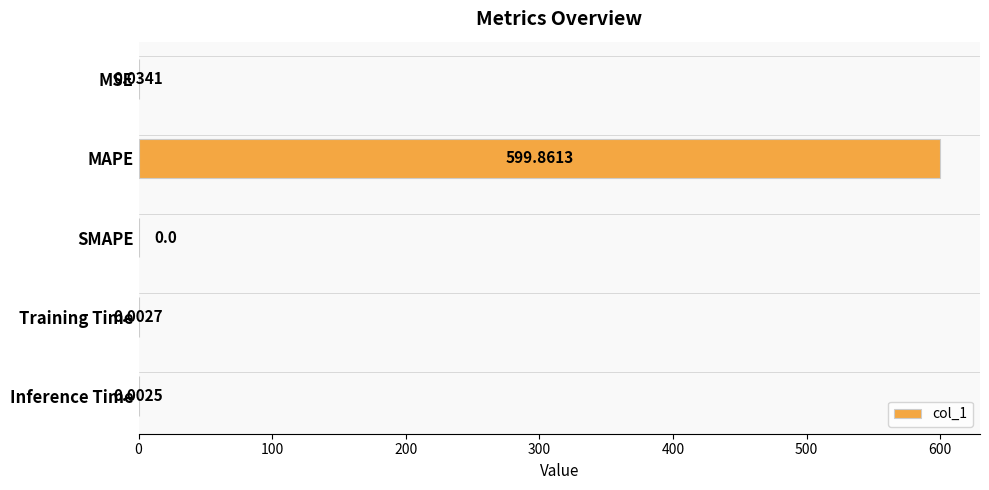

At which label is the value closest to 299?

MSE